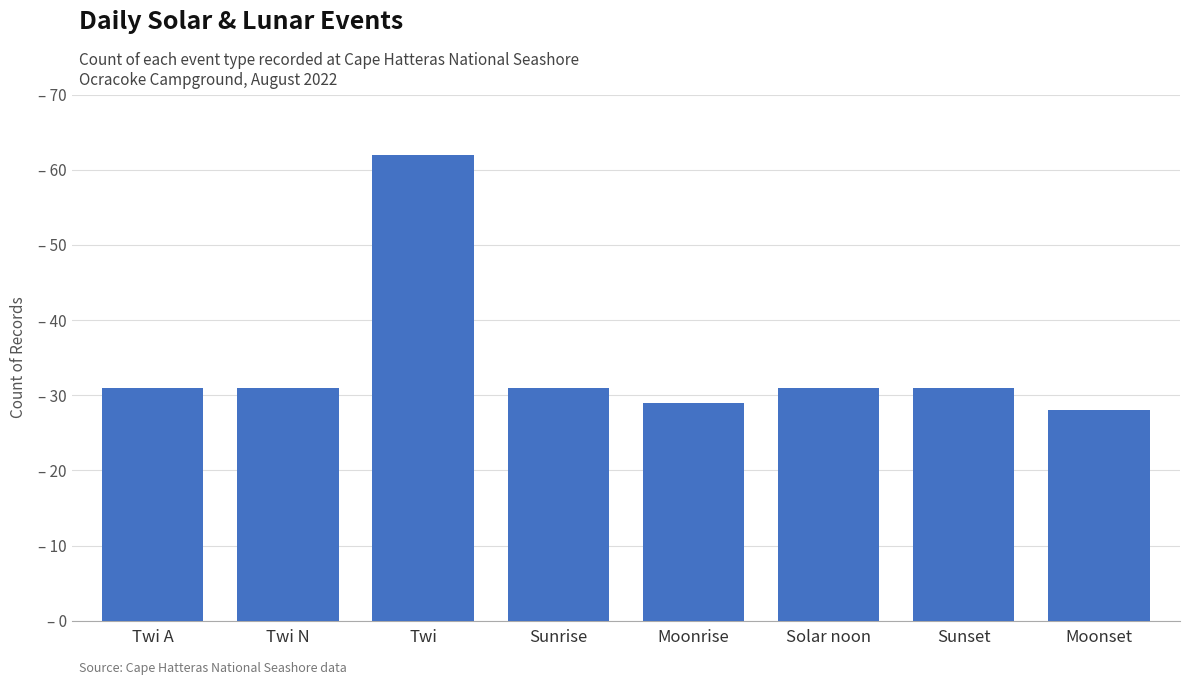

What is the change in value from Moonrise to Sunset?

+2